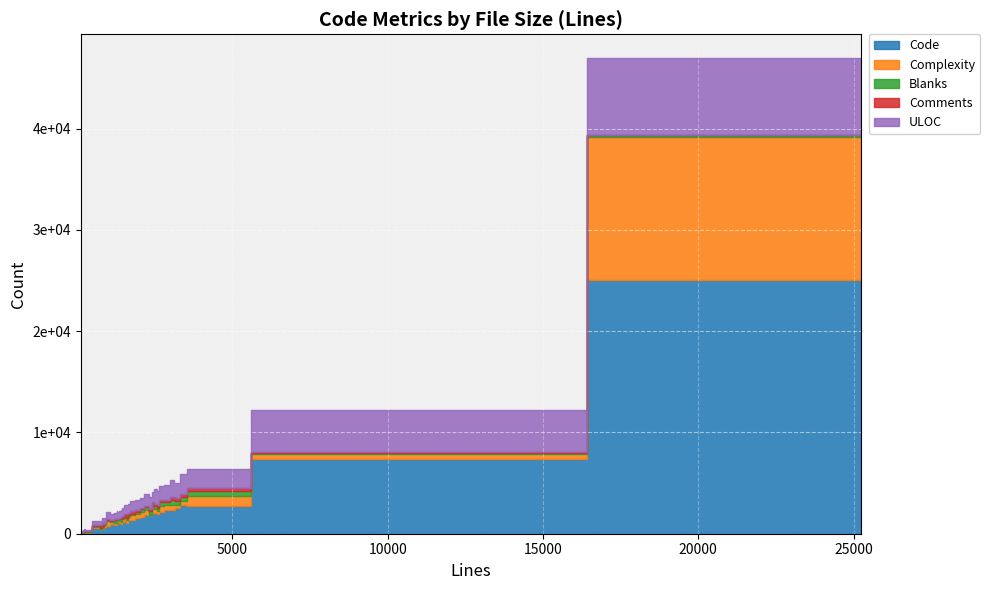

Where is Complexity nearest to the value 7076?

3616